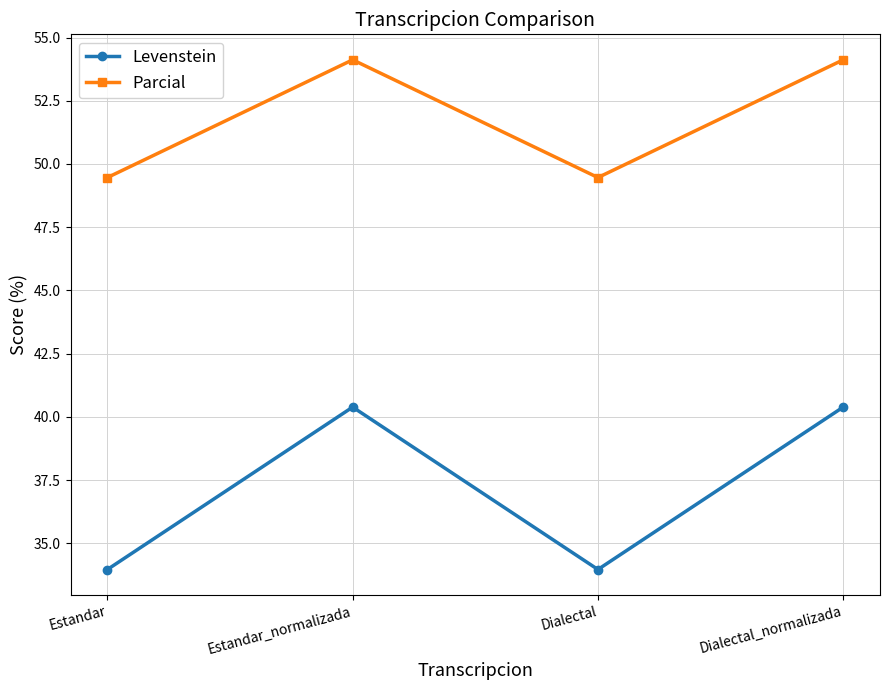

Is the value of Levenstein at Dialectal greater than the value of Parcial at Estandar?

No